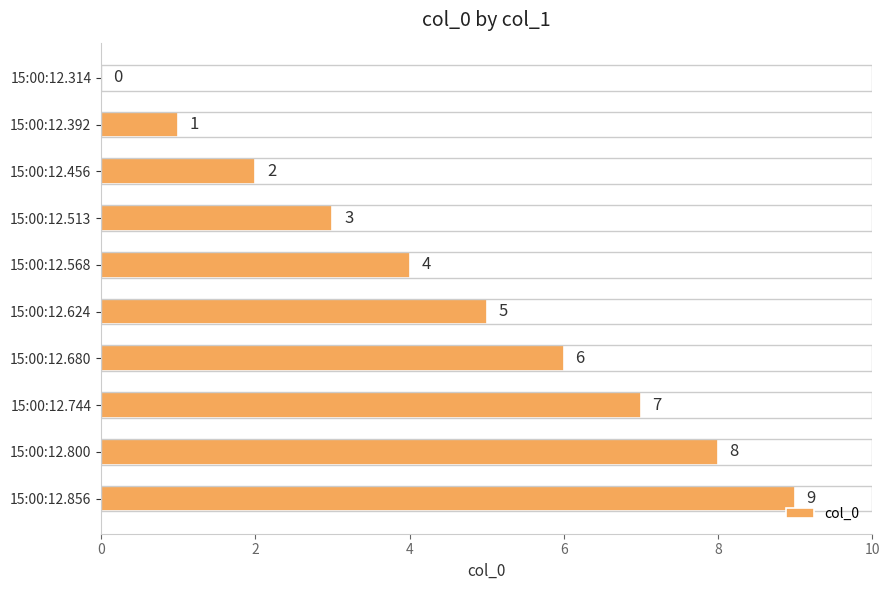

What is the sum of all values?

45